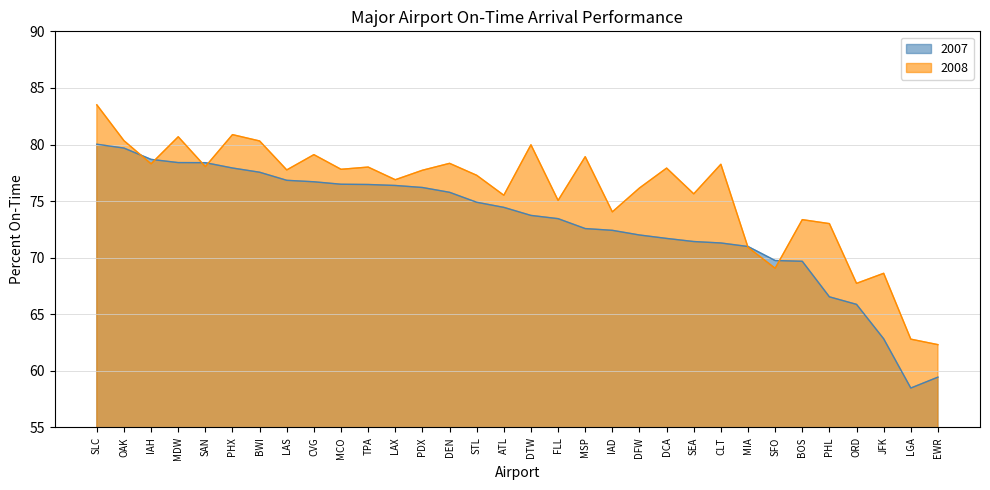

In 2007, how many points are lower than both neighbors (excluding endpoints)?

1